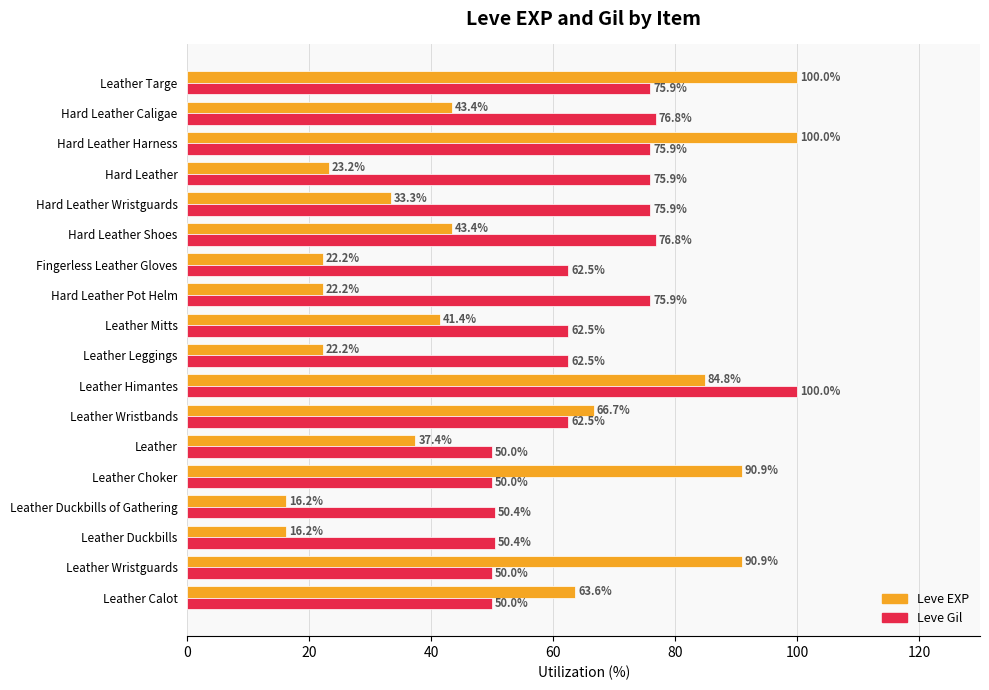

What value does the Leve EXP series have at Leather Leggings?

22.2